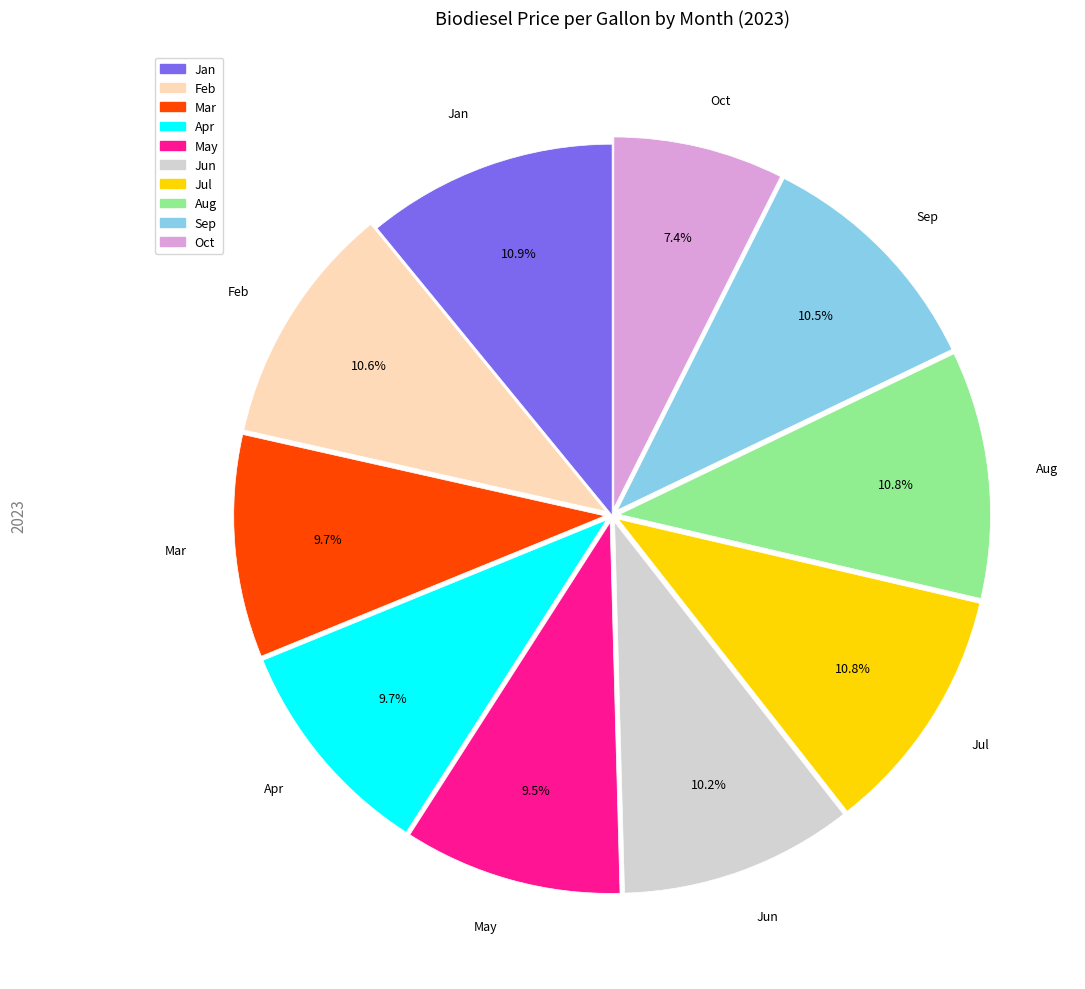

Is there any slice that represents more than half of the pie?

No